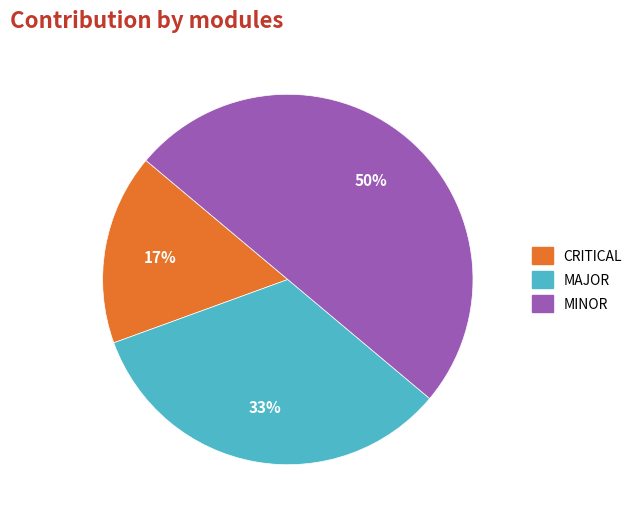

Which slice is the largest?

MINOR